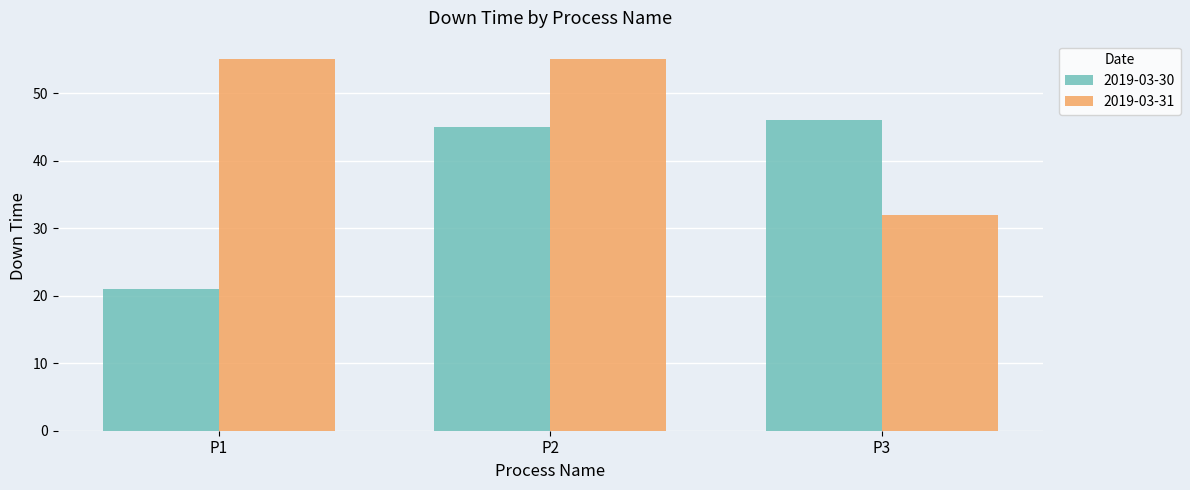

The 2019-03-31 series shows 16 at P3. True or false?

False